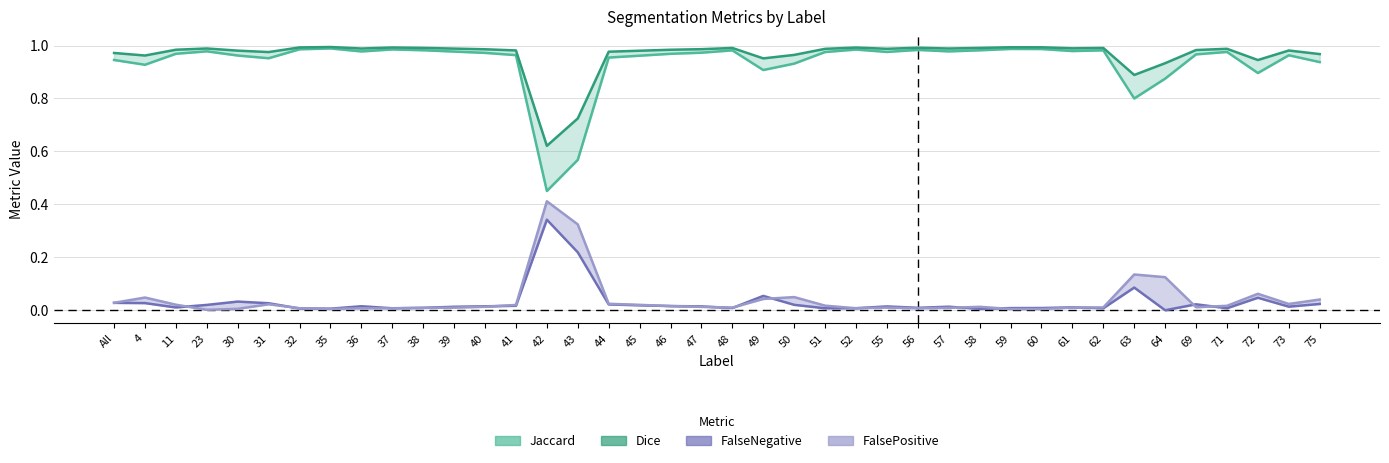

Does the chart display data point markers on the line(s)?

No